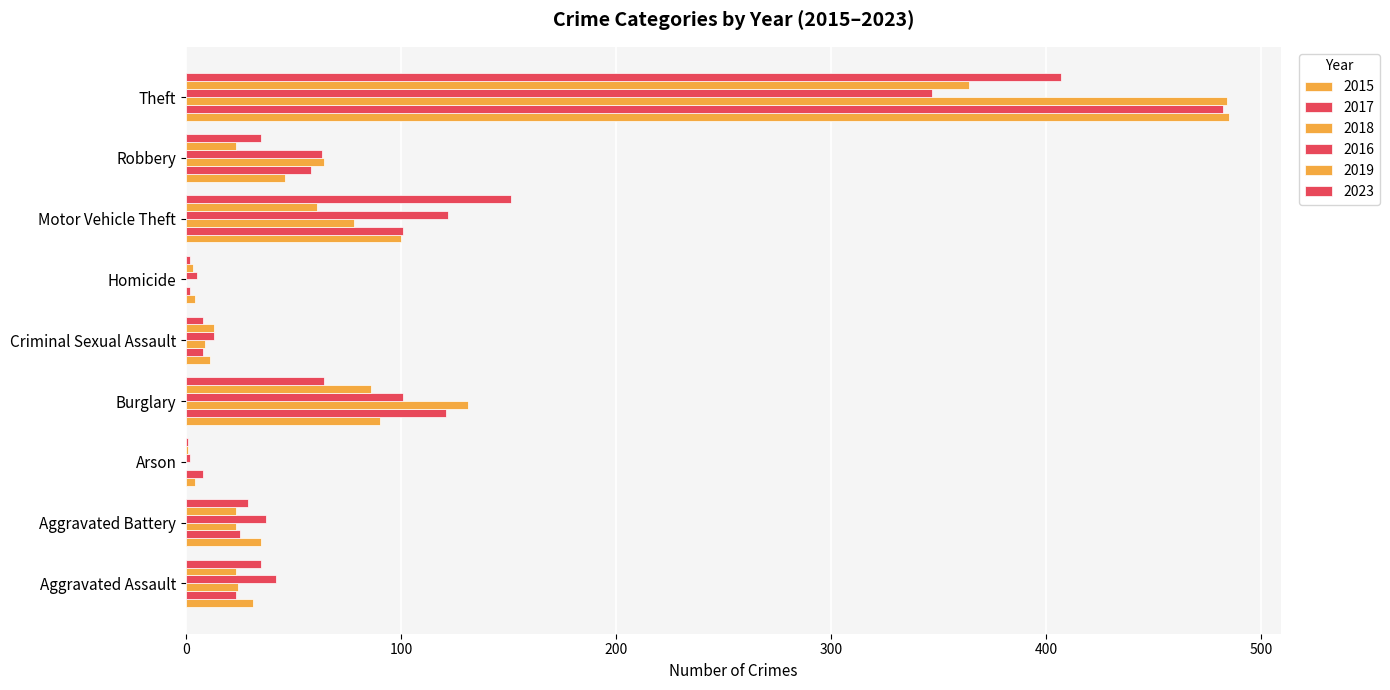

At how many categories does at least one series exceed 435?

1